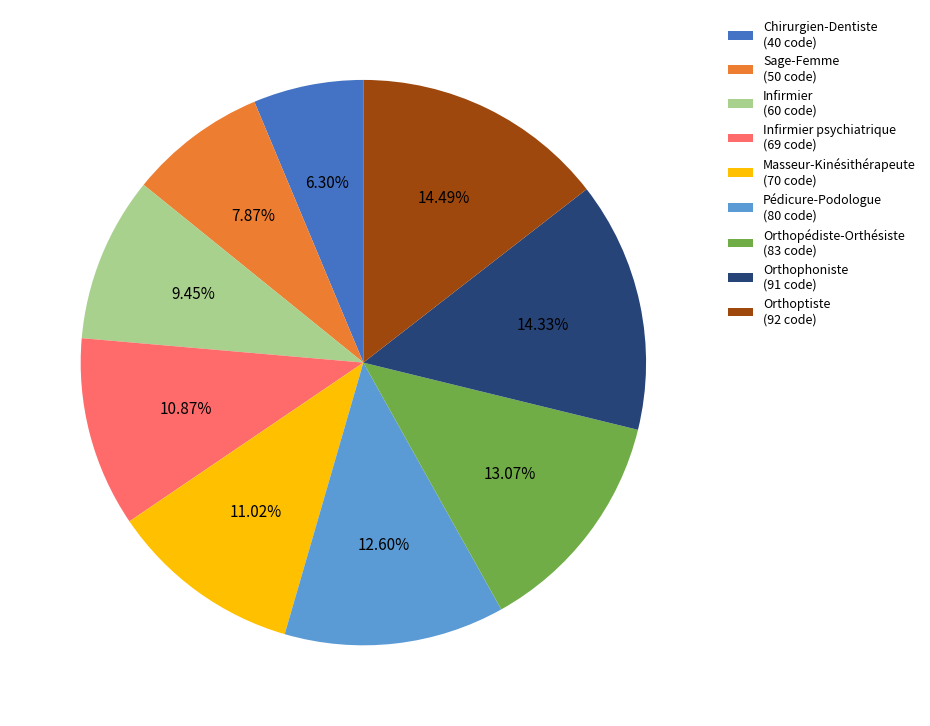

Is there any slice that represents more than half of the pie?

No